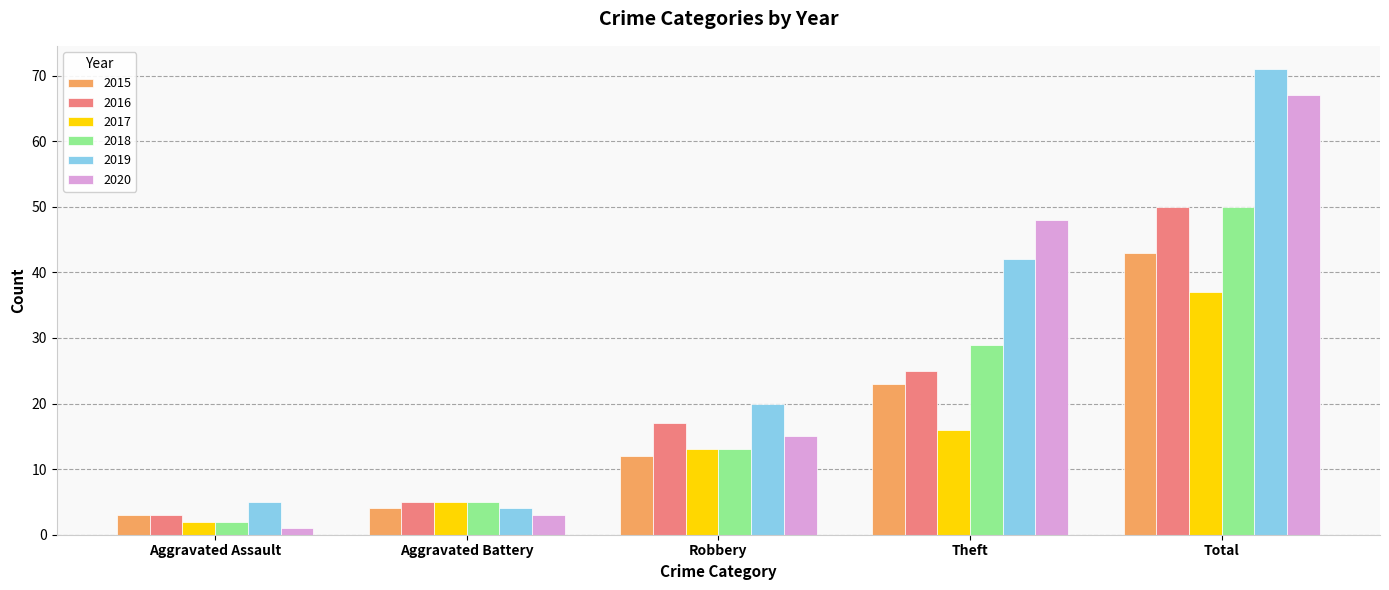

What is the sum of all 2016 values?

100